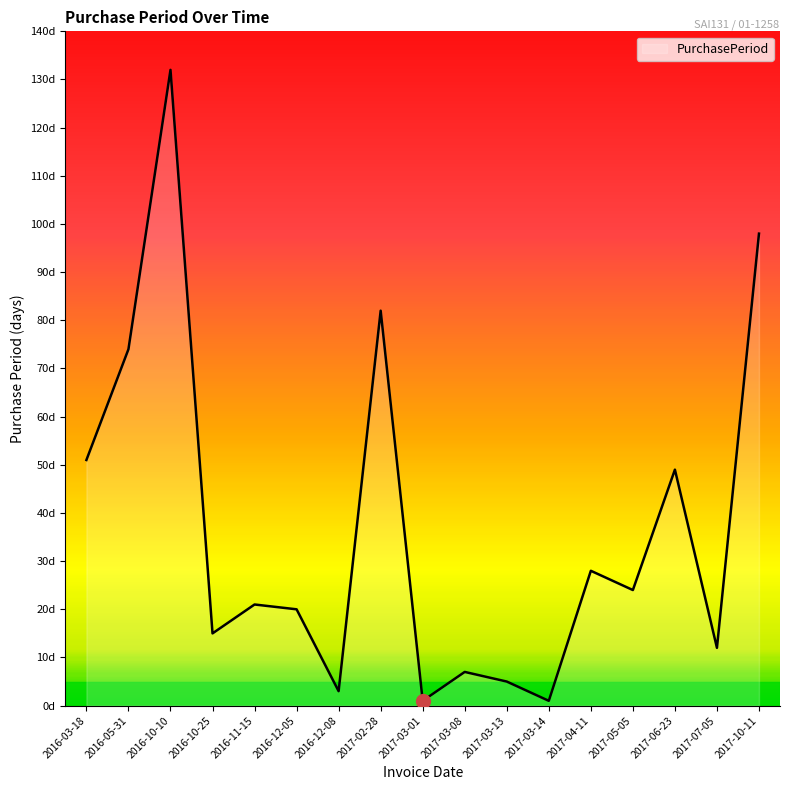

What is the maximum value shown in the chart?

132